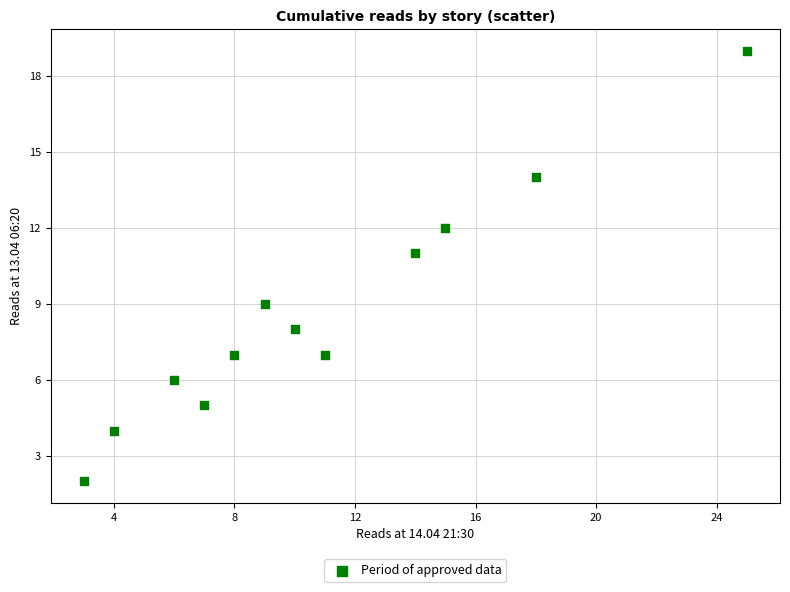

What is the average Y value?

9